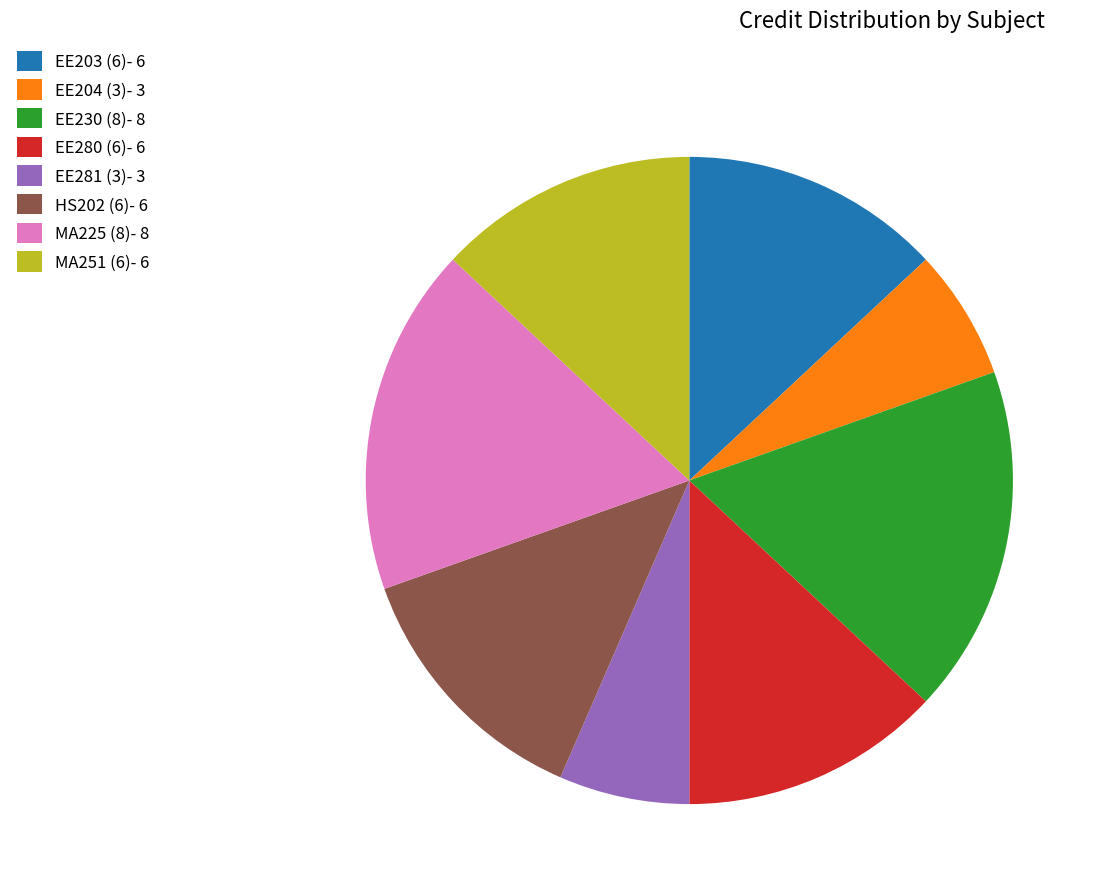

Does EE281 (3) account for over 50% of the chart?

No